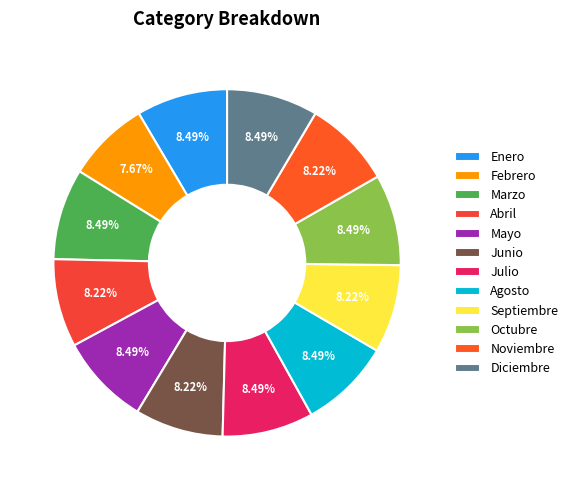

What is the largest slice in the pie chart?

Enero